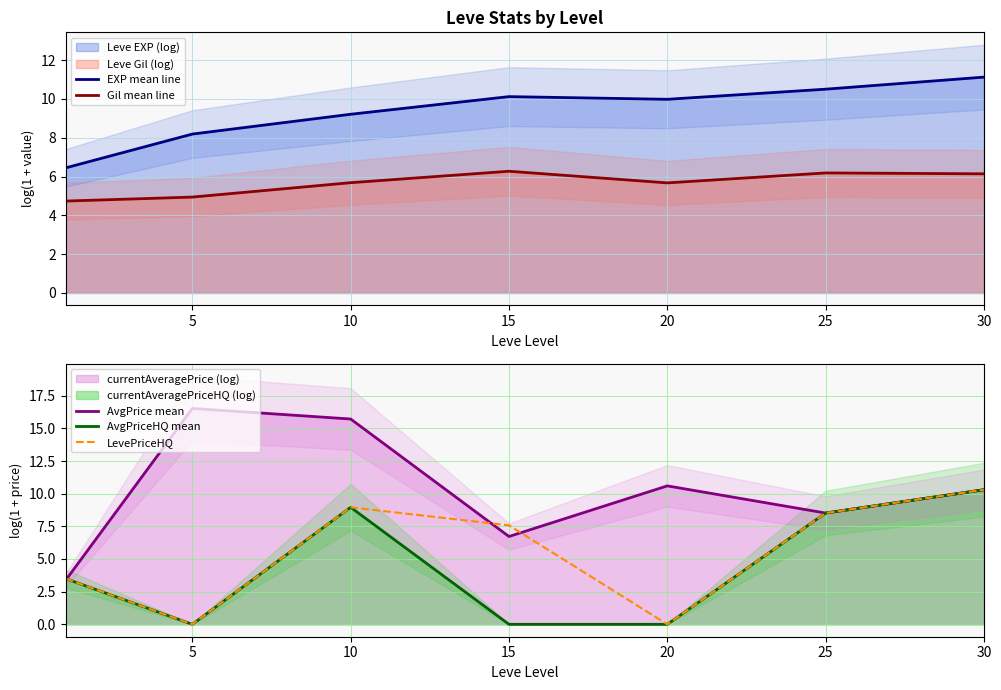

What is the average value of the LevePriceHQ series?

5.5